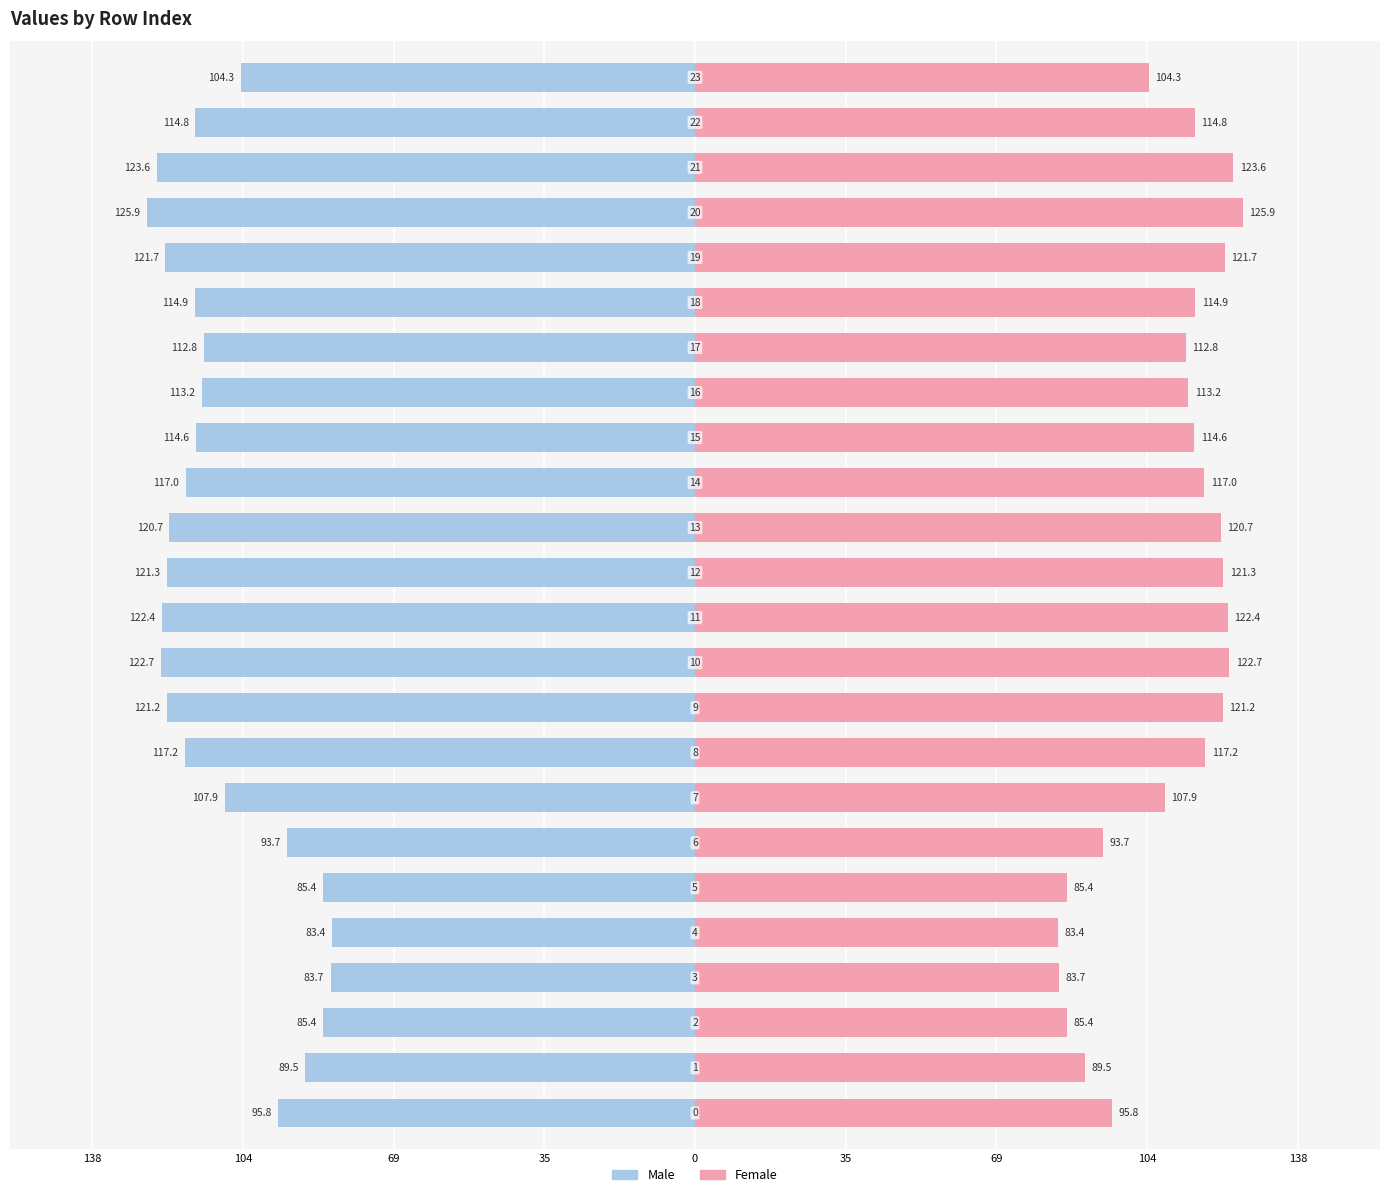

List the series in order of their peak value, lowest first.

Male, Female